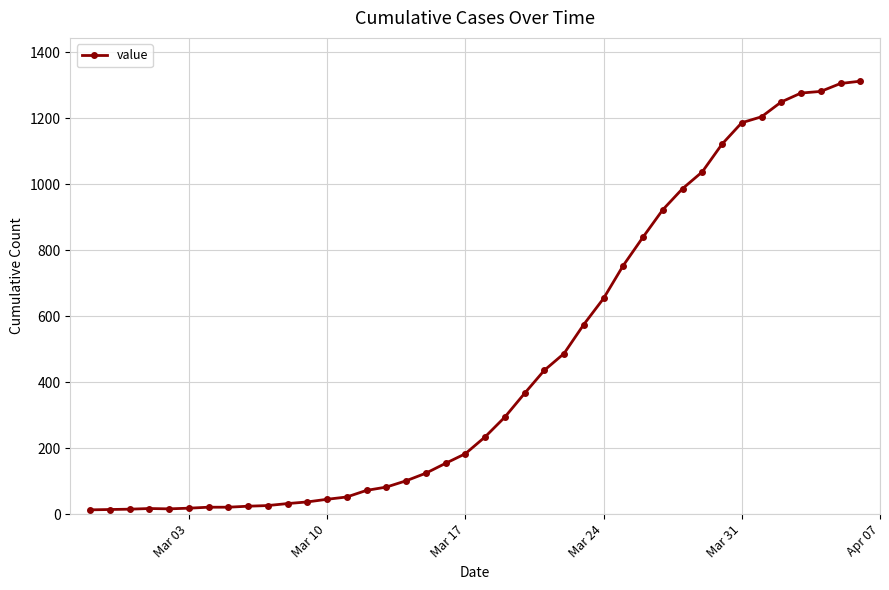

What is the average value?

465